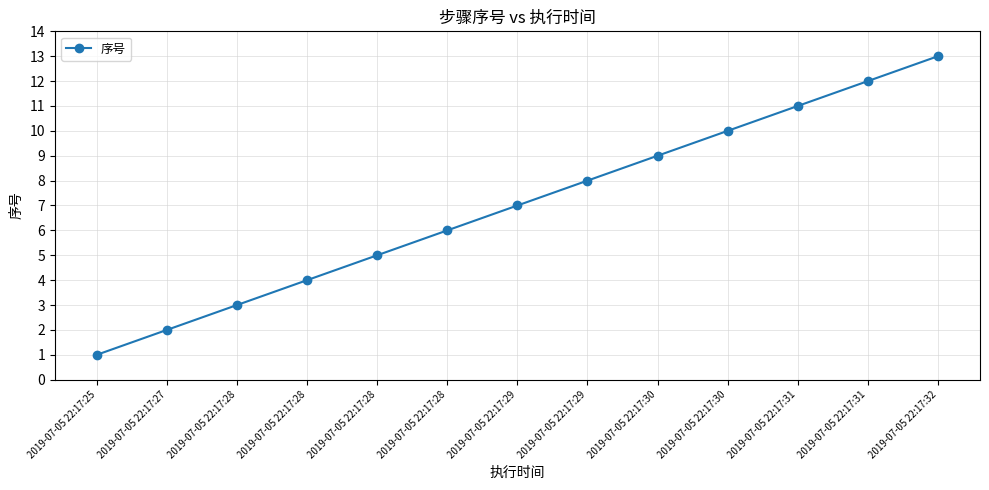

True or false: there are more than 2 points higher than both neighbors.

False